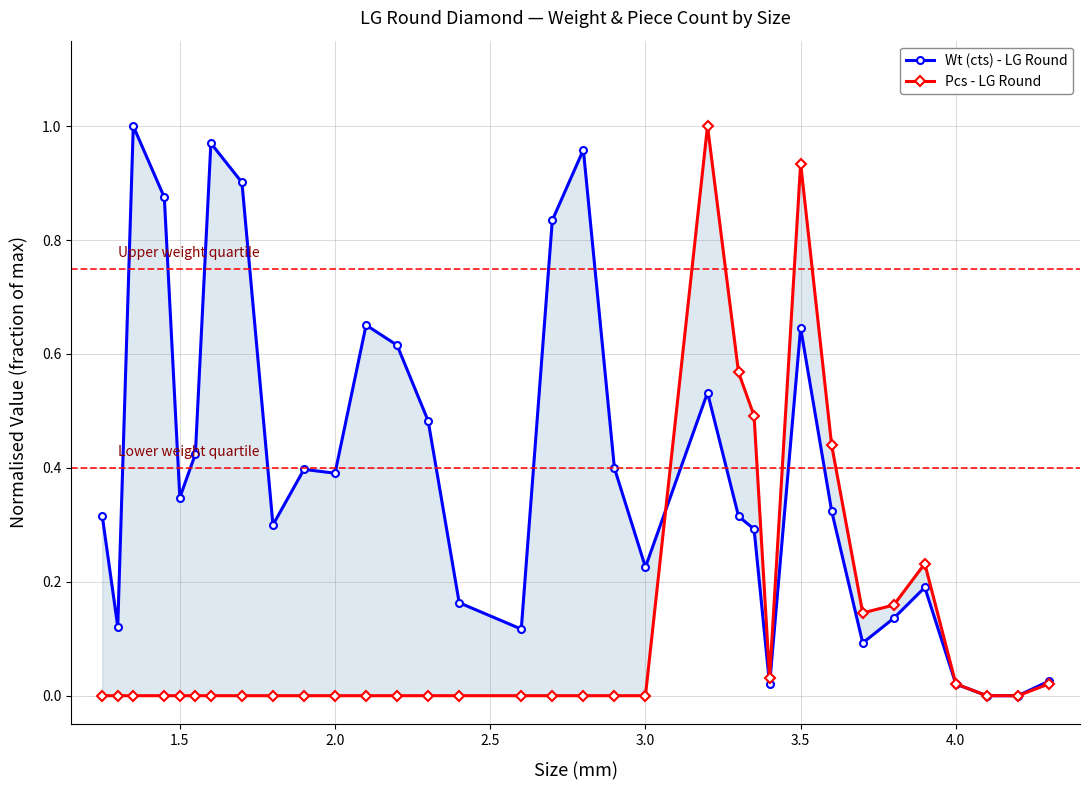

How many values in the Pcs - LG Round series exceed 0?

11